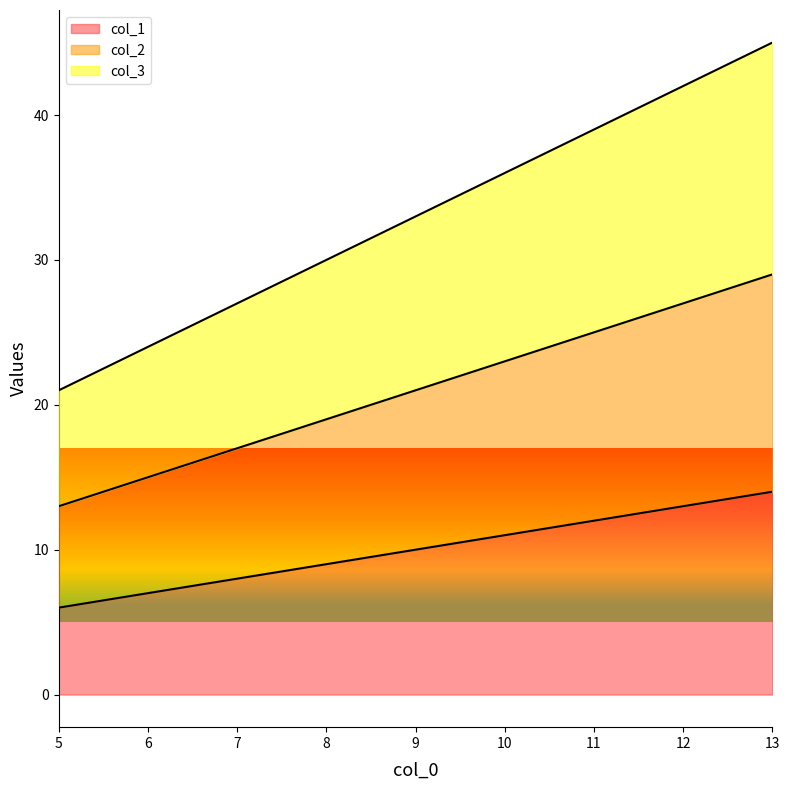

Reading right to left, extract all data points from this chart.

col_1: 13=14	9=10	5=6
col_2: 13=29	9=21	5=13
col_3: 13=45	9=33	5=21